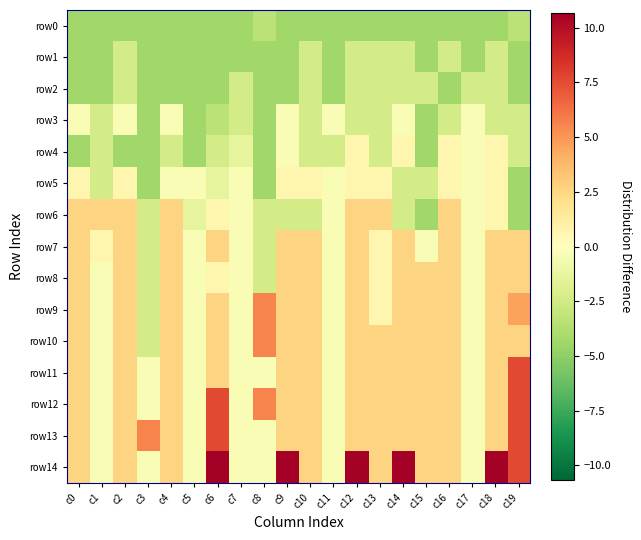

Which category has the lowest value across all series?

c0